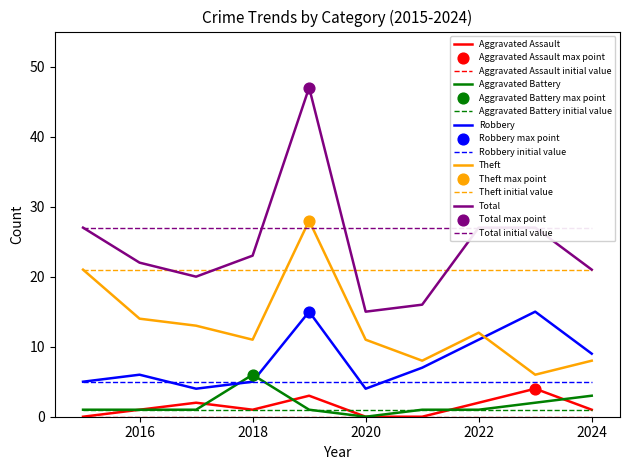

What are all the series names shown in the legend?

Aggravated Assault, Aggravated Battery, Robbery, Theft, Total